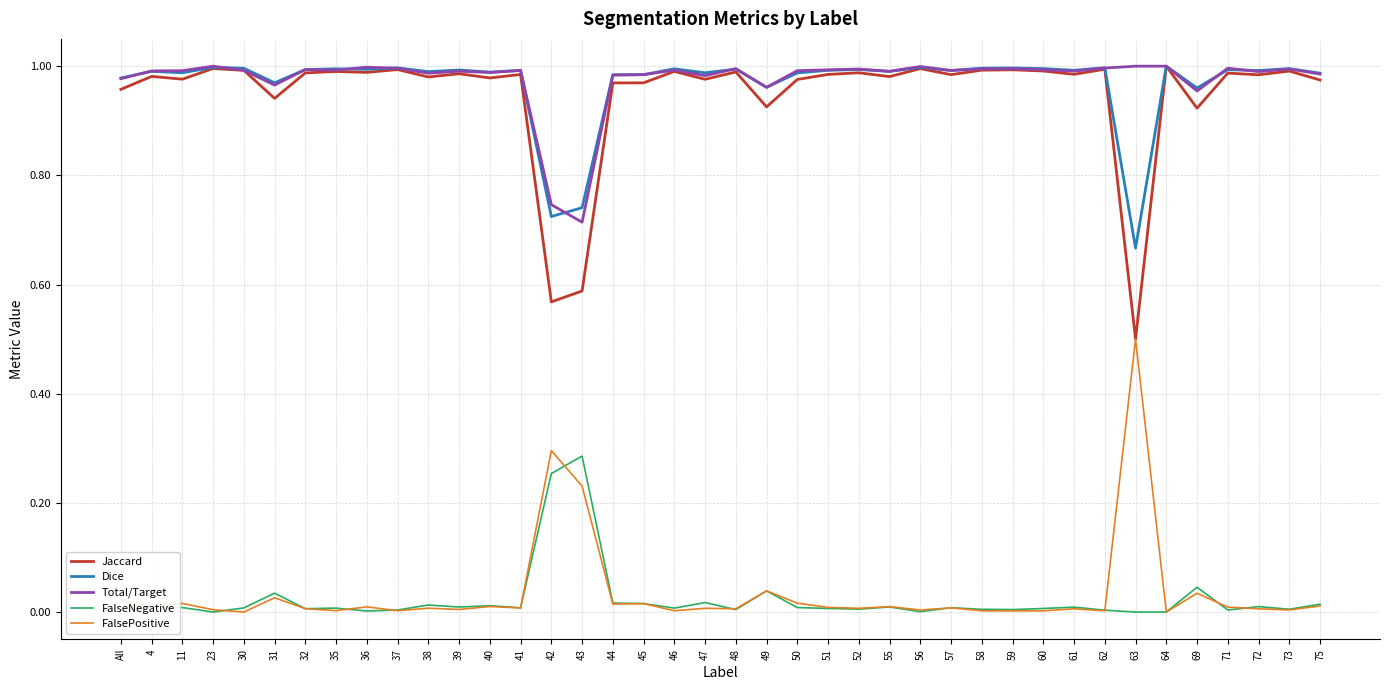

The Dice series shows 1.0 at 64. True or false?

True